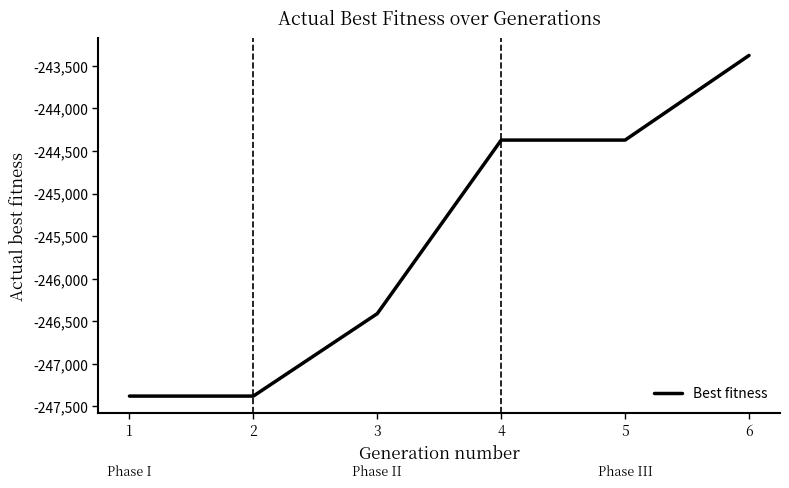

What is the difference between the maximum and minimum values?

4000